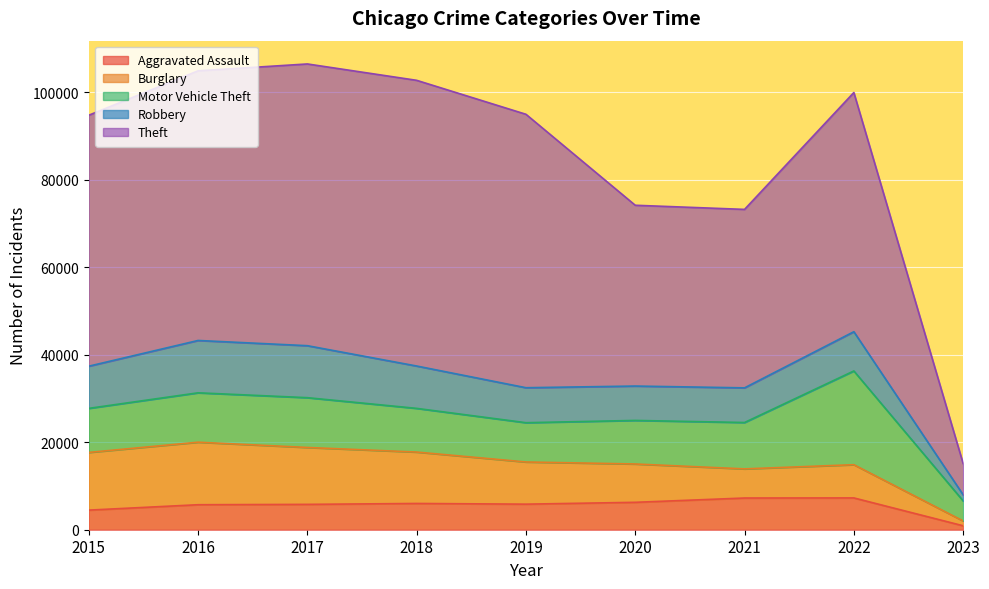

How many data points in Aggravated Assault are less than 5841?

4